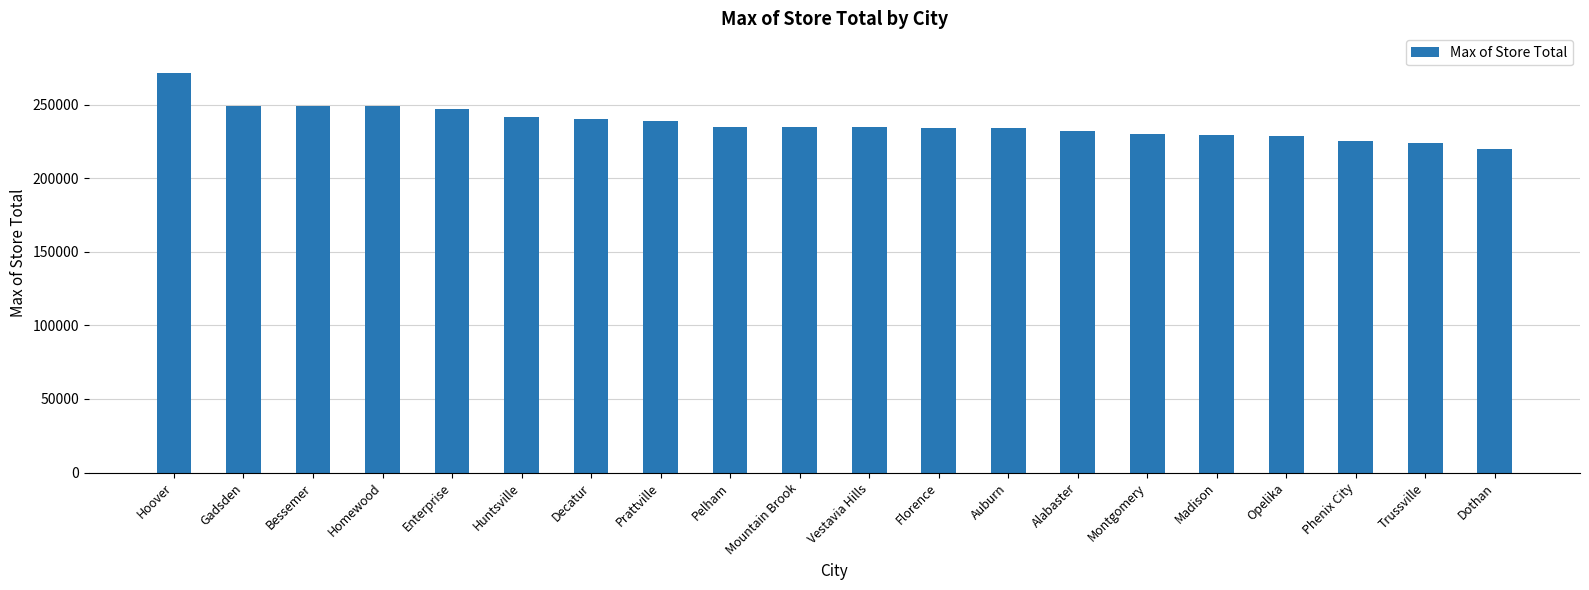

Is it true that the value at Bessemer is 68753?

False